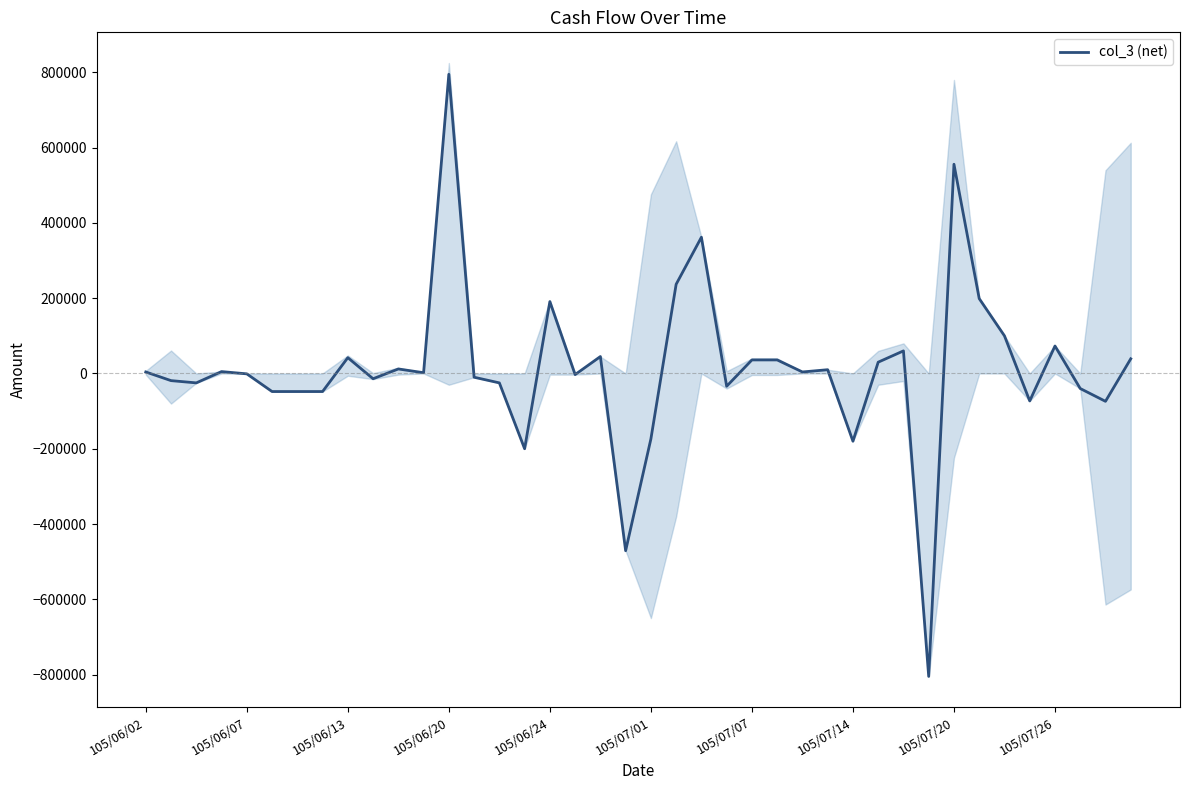

Does the chart display data point markers on the line(s)?

No